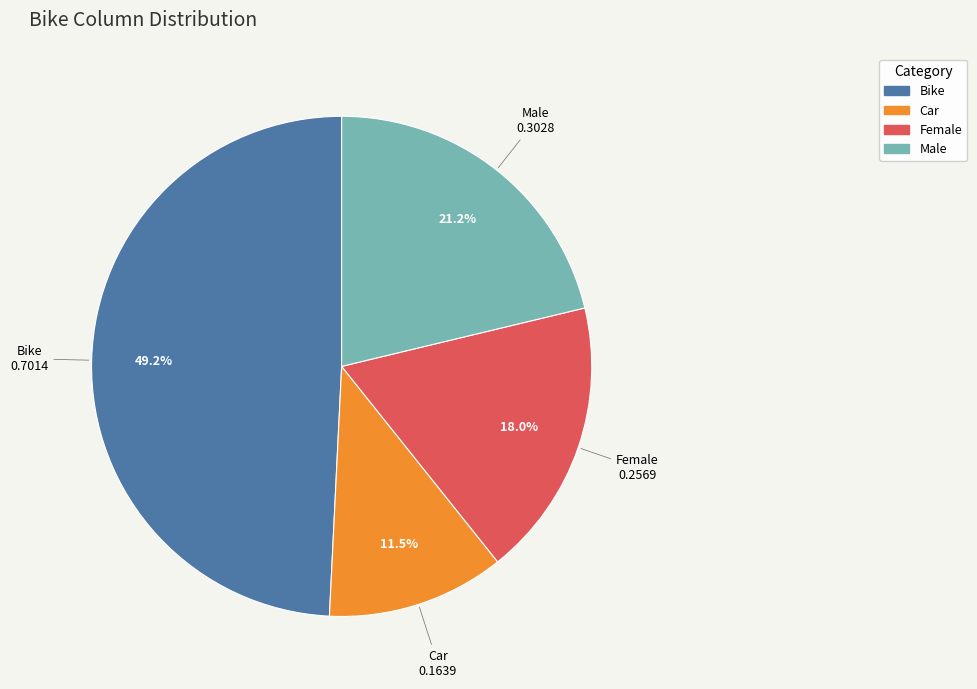

The Car slice represents 1% of the pie. True or false?

False